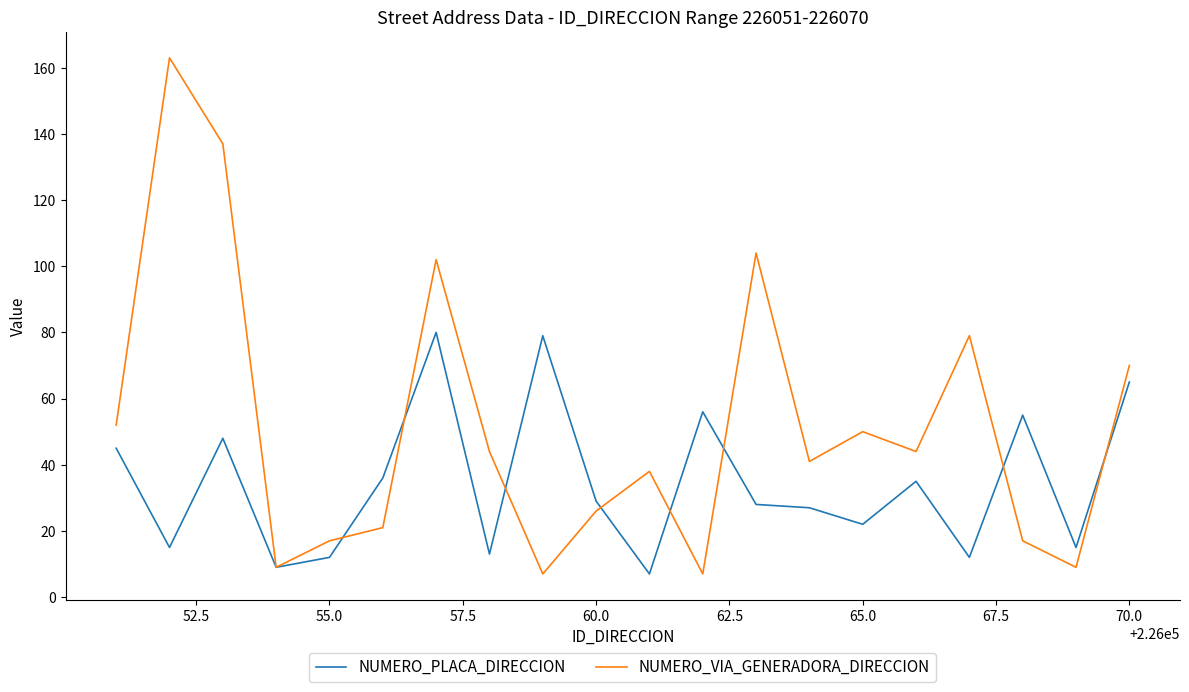

What is the maximum value shown in the chart?

163